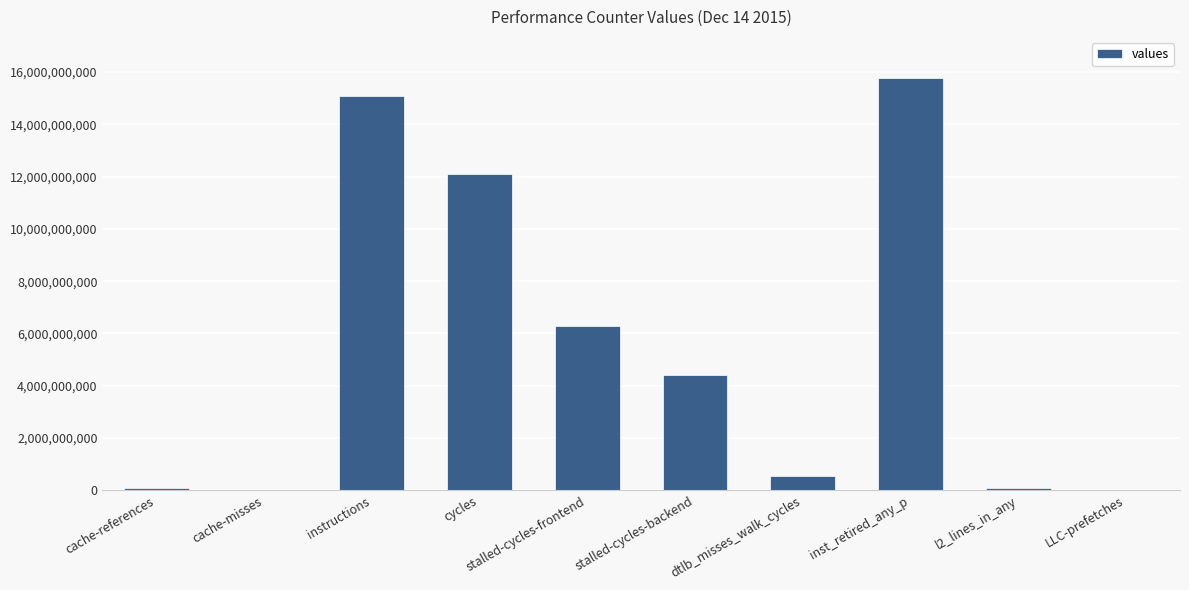

What is the sum of all values?

54378361917